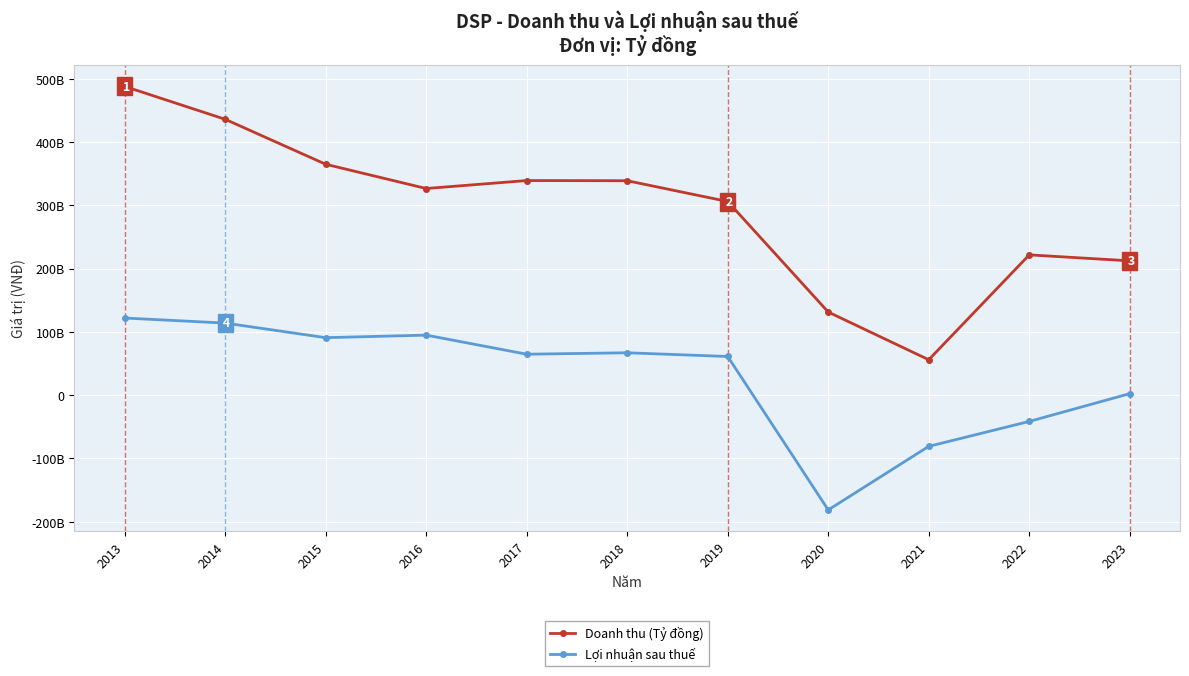

True or false: Doanh thu (Tỷ đồng) and Lợi nhuận sau thuế cross at least once.

False